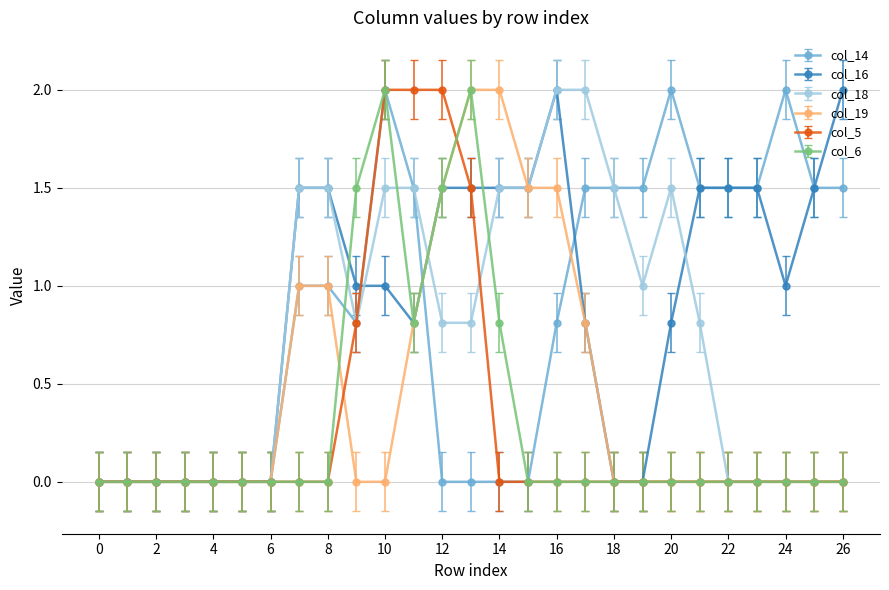

True or false: col_16 has more than 0 points higher than both neighbors.

True